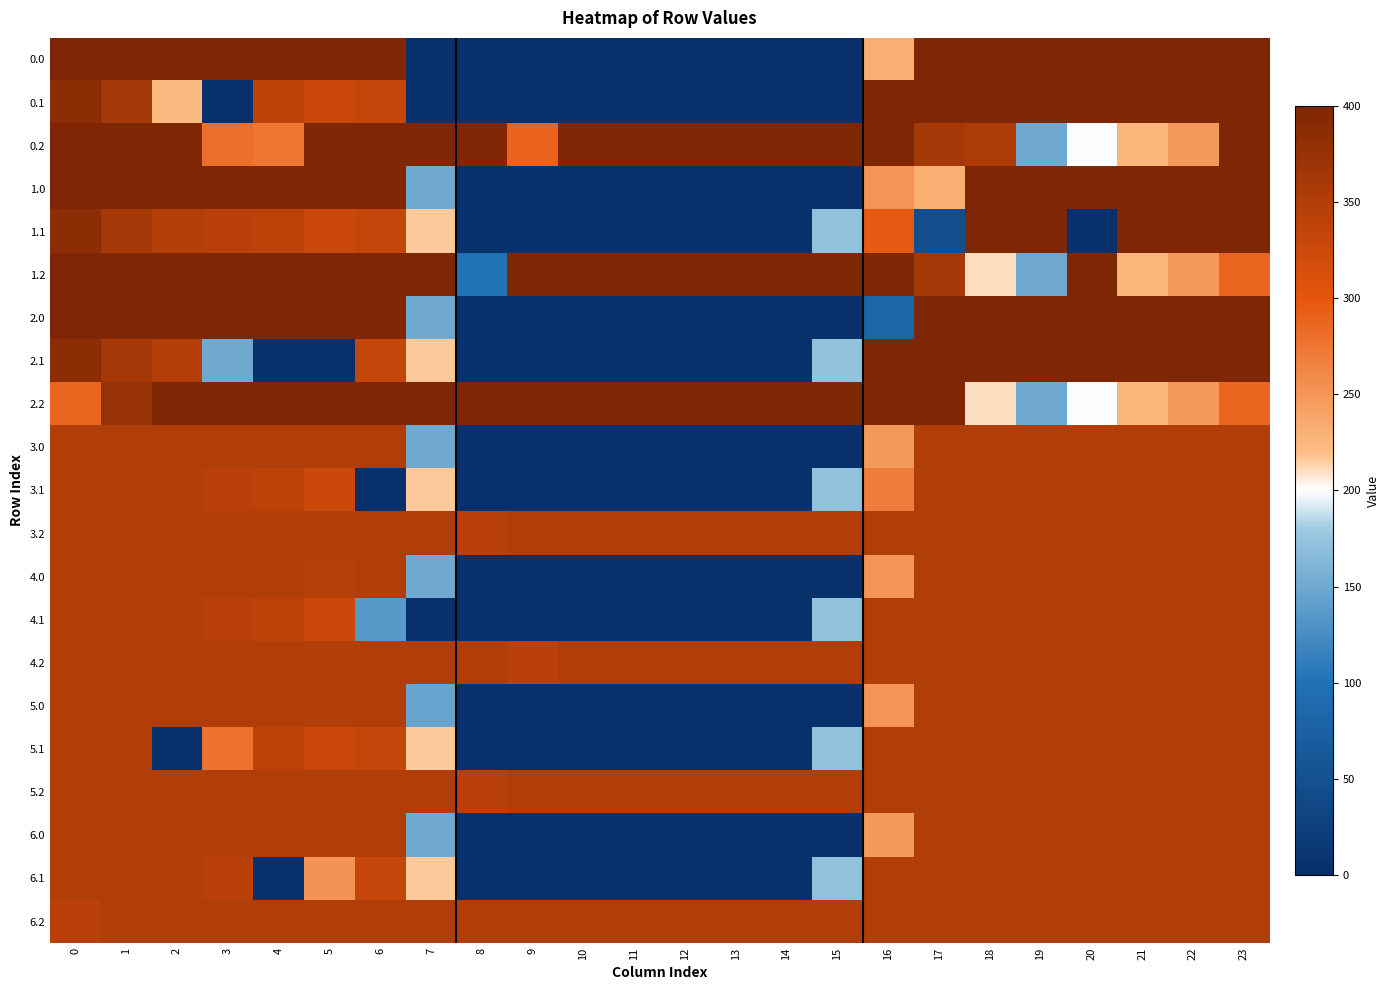

What is the total value across all series at 14?

2600.0